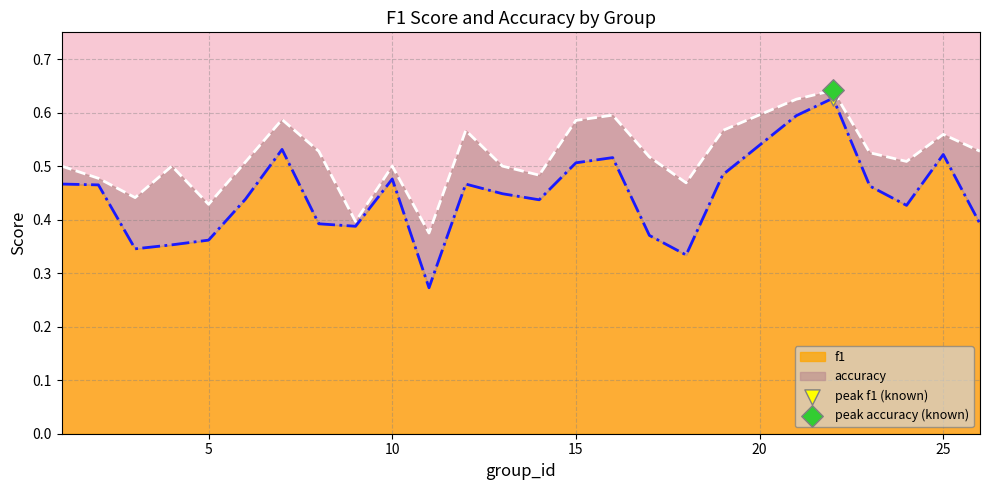

Which series reaches the maximum Y coordinate?

accuracy